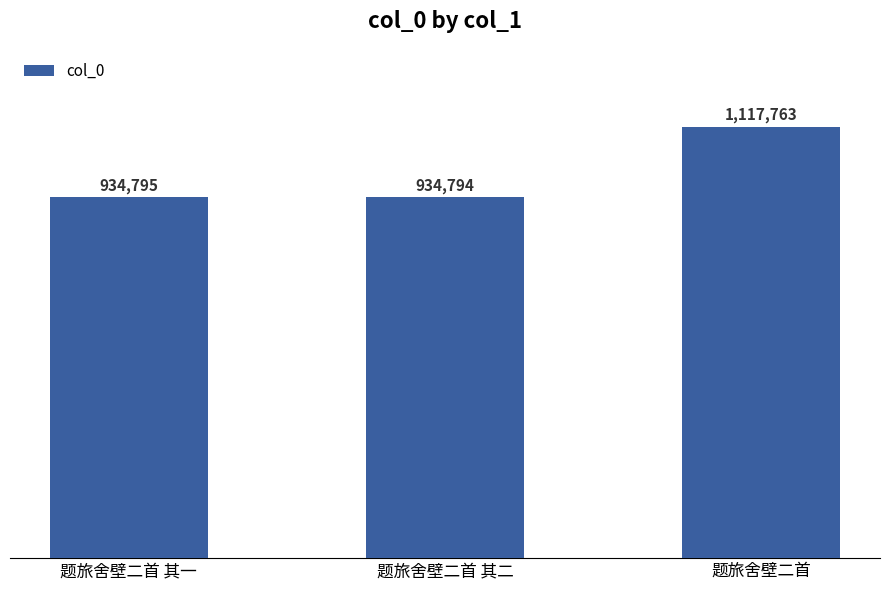

What is the change in value from 题旅舍壁二首 其一 to 题旅舍壁二首?

+182968